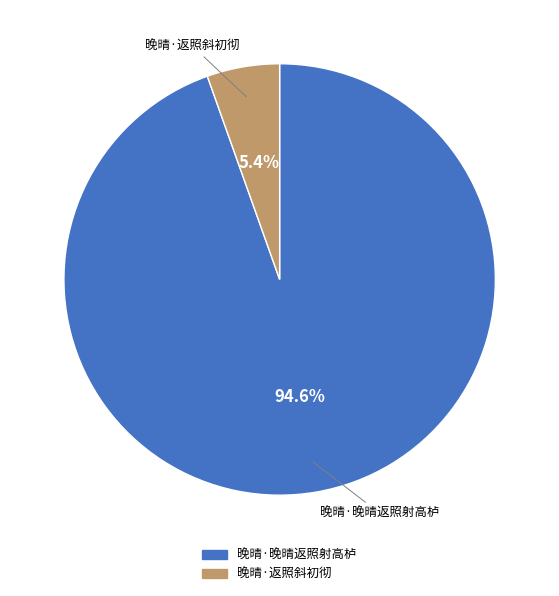

Is it true that 晚晴·晚晴返照射高栌 is 95% of the pie?

True